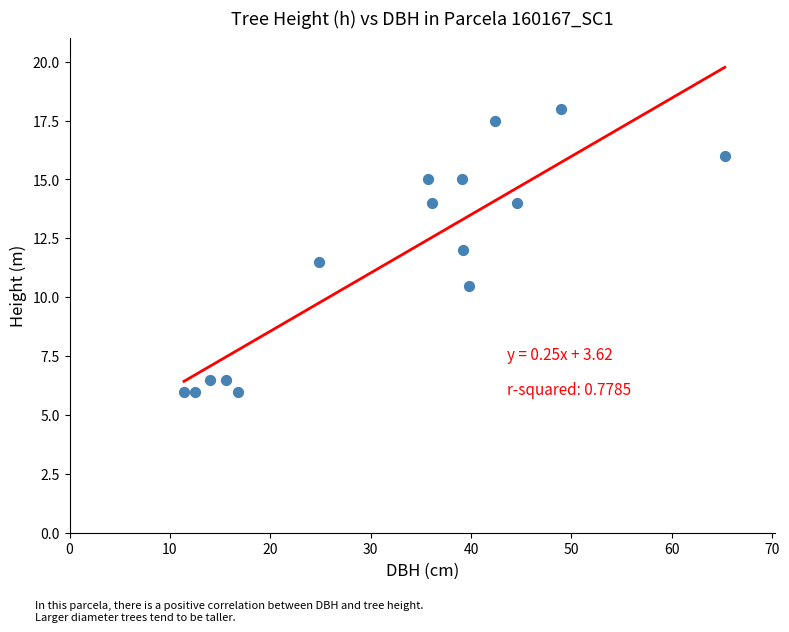

What is the range of Y values (max minus min)?

12.0